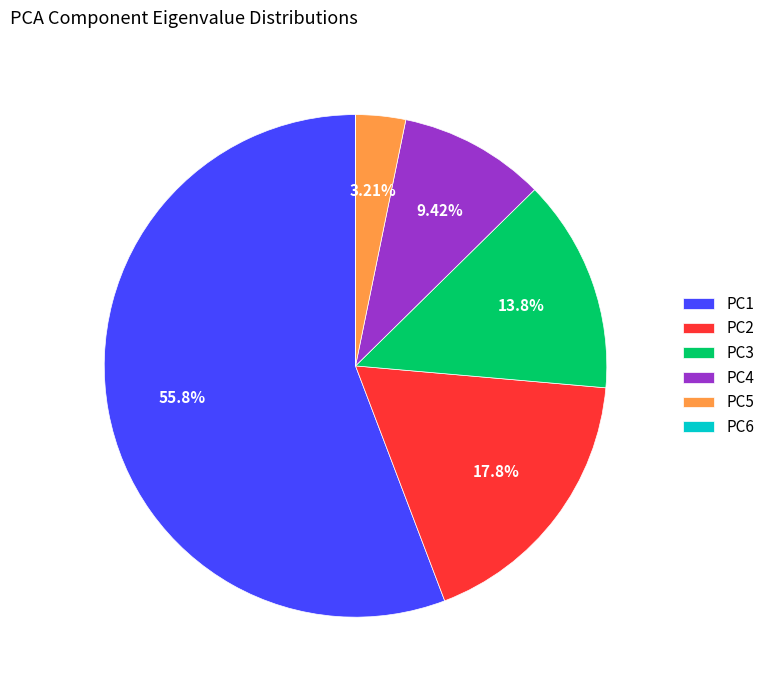

Is the sum of PC1 and PC4 greater than half?

Yes